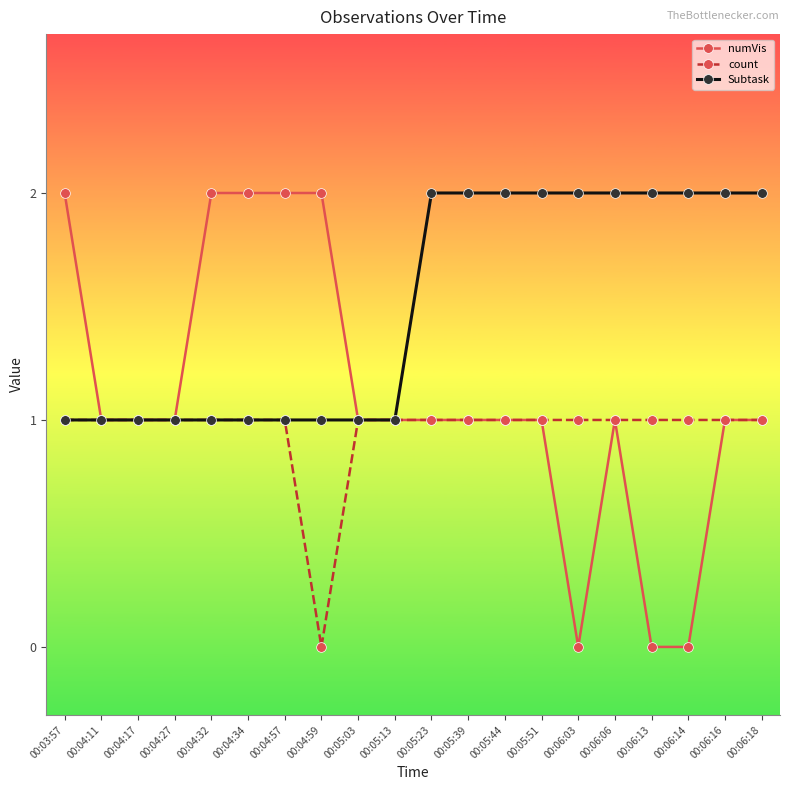

Rank the series by their average value, from highest to lowest.

Subtask, numVis, count